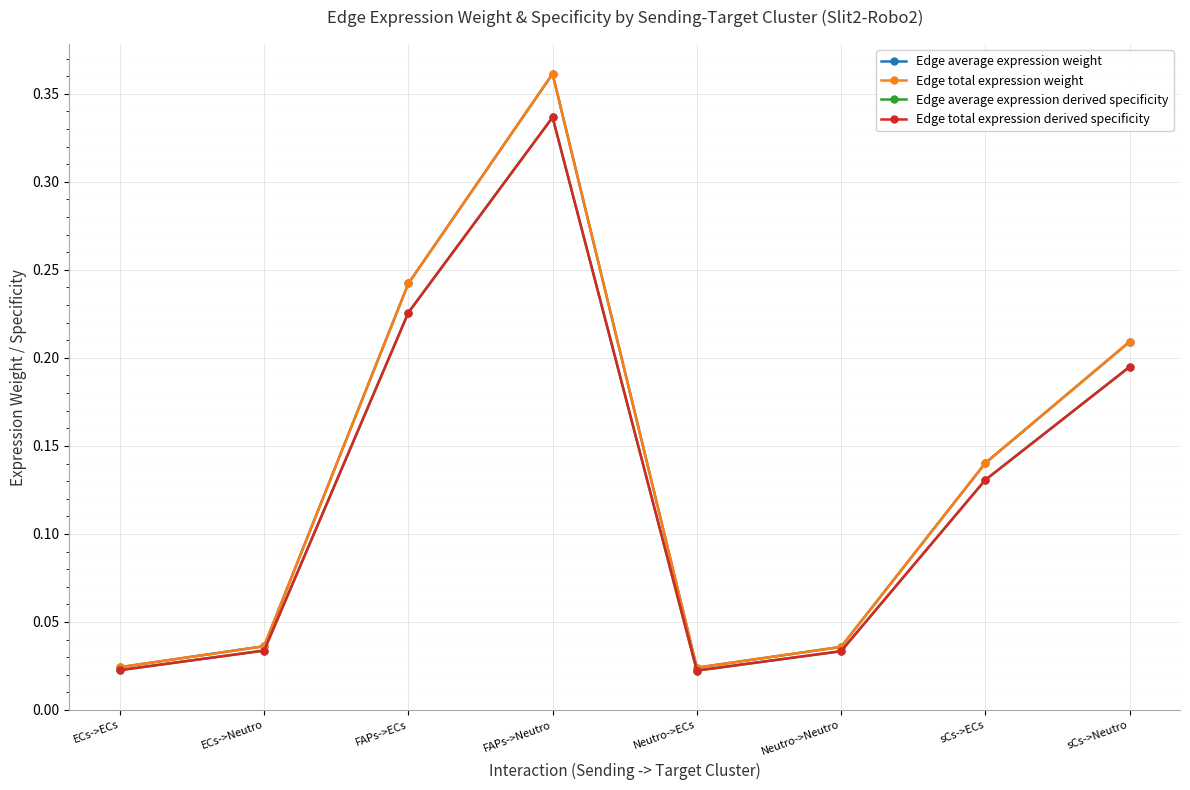

Which series has the widest spread of values?

Edge average expression weight